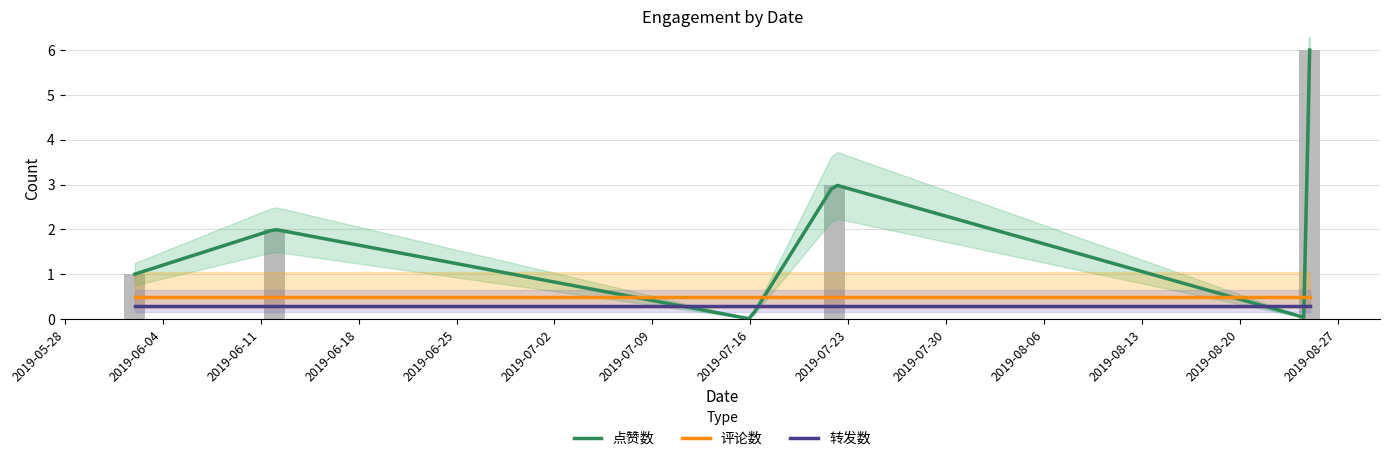

Where is 点赞数 nearest to the value 3?

2019-07-22